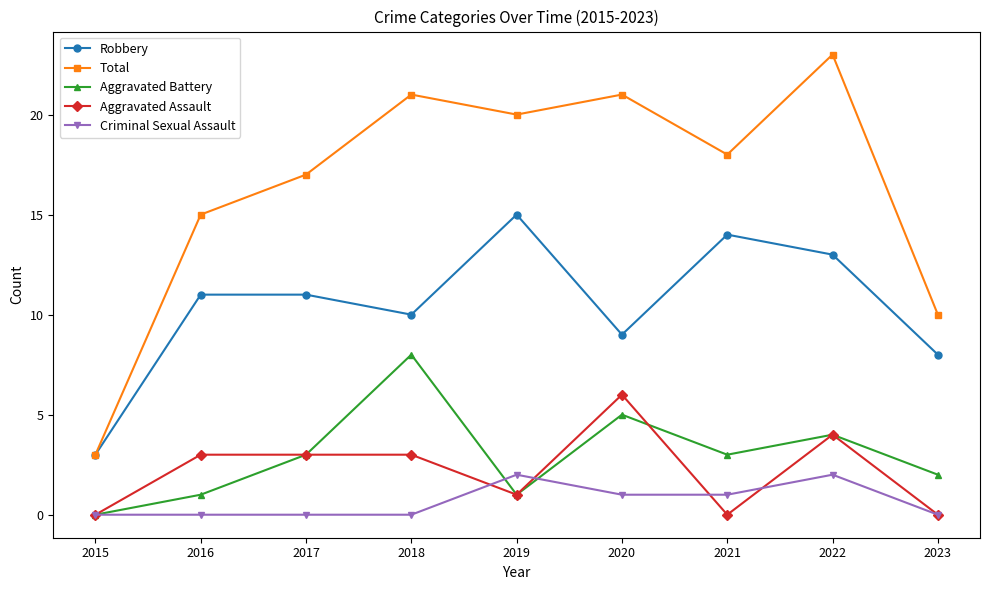

What is the sum of all Criminal Sexual Assault values?

6